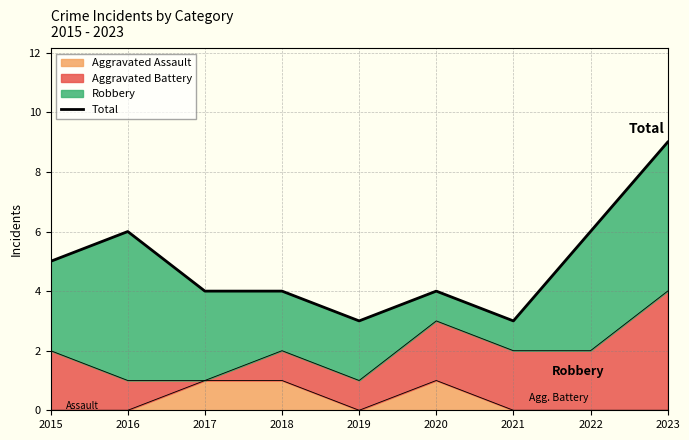

Reading left to right, what are all the values shown in this chart?

5	6	4	4	3	4	3	6	9